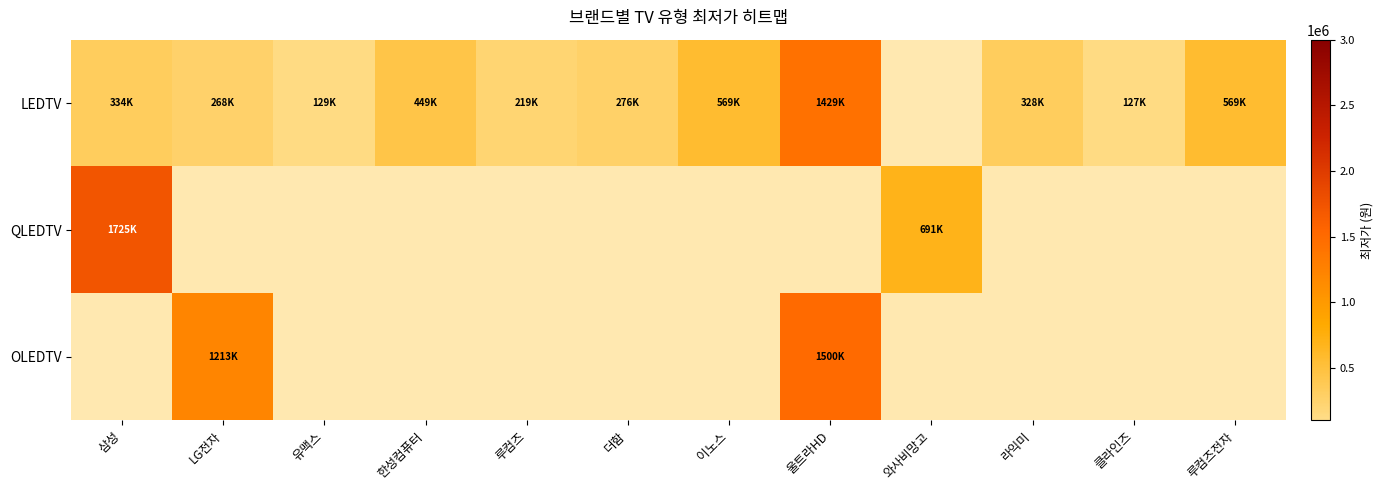

Which has a higher value, 와사비망고 or 루컴즈?

루컴즈